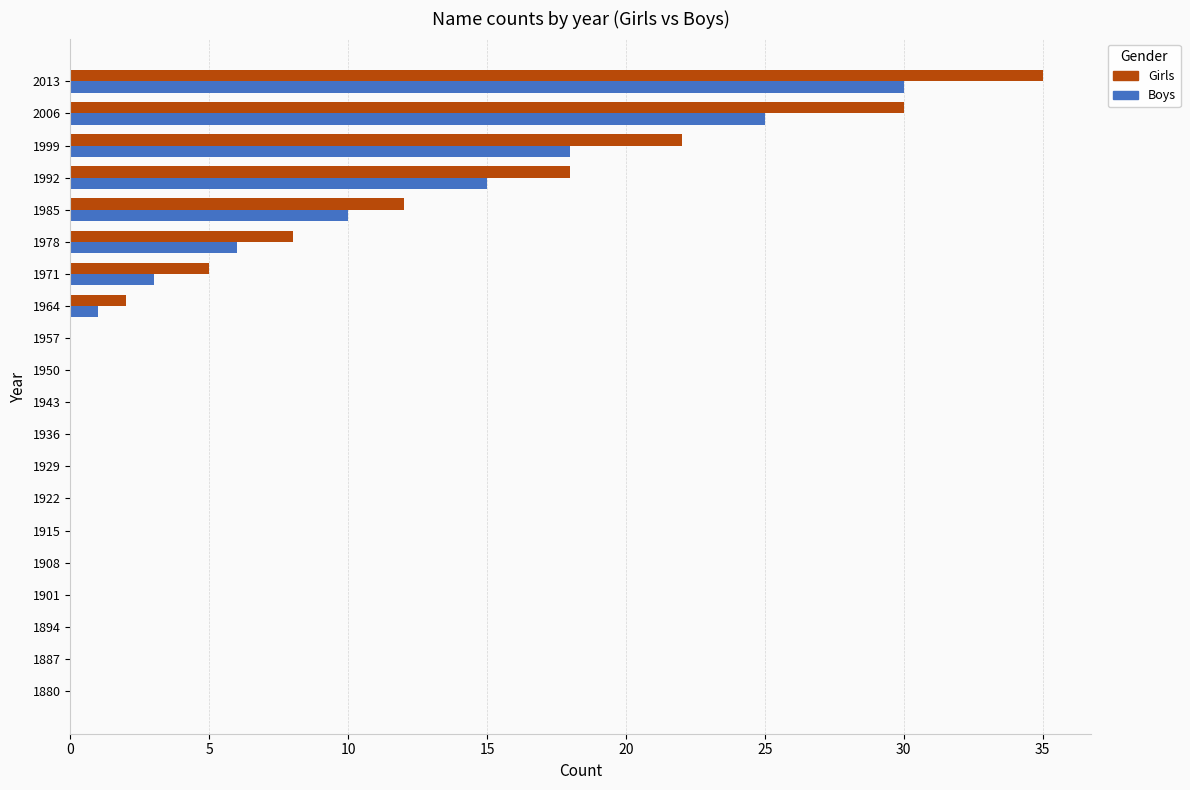

How many series are shown in this chart?

2